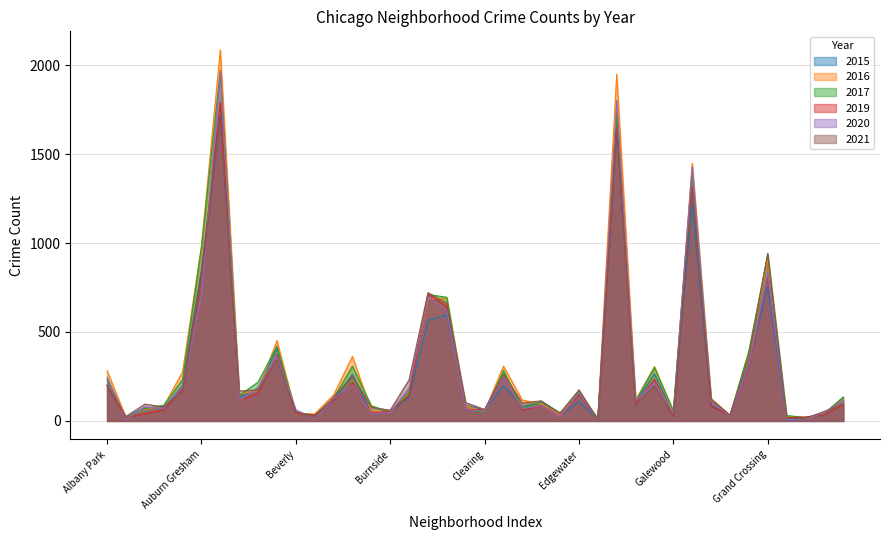

What is the label of the 36th point from the right?

Ashburn